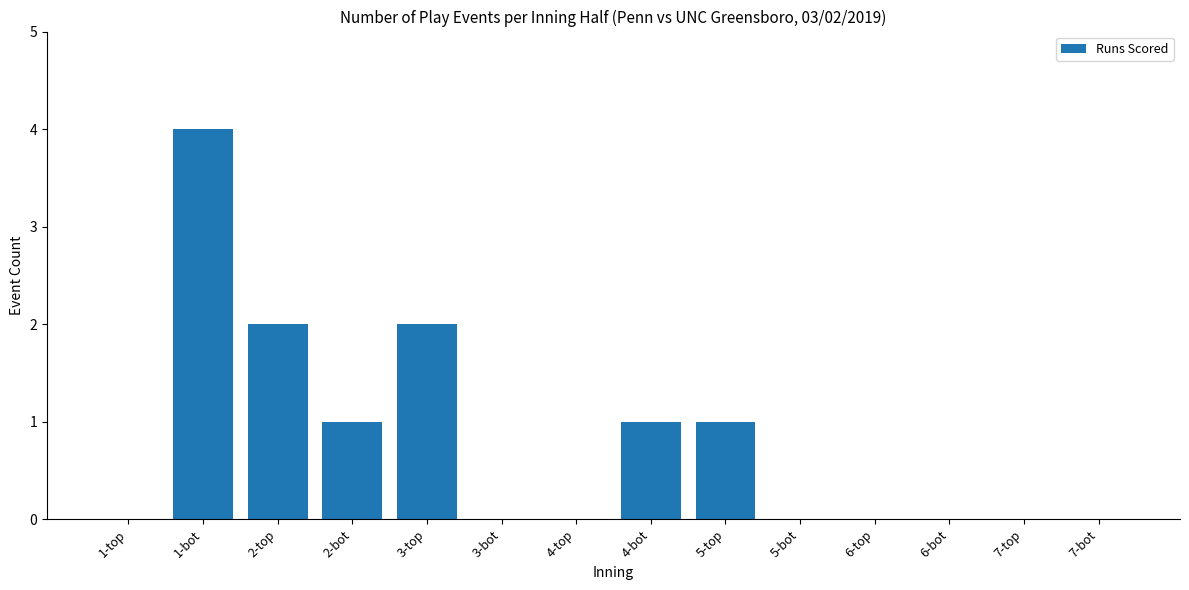

What is the average value?

1